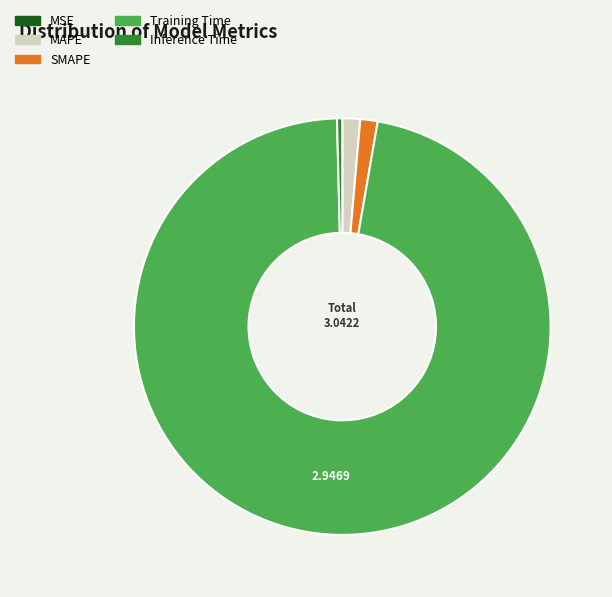

Which slice represents more than half of the pie?

Training Time